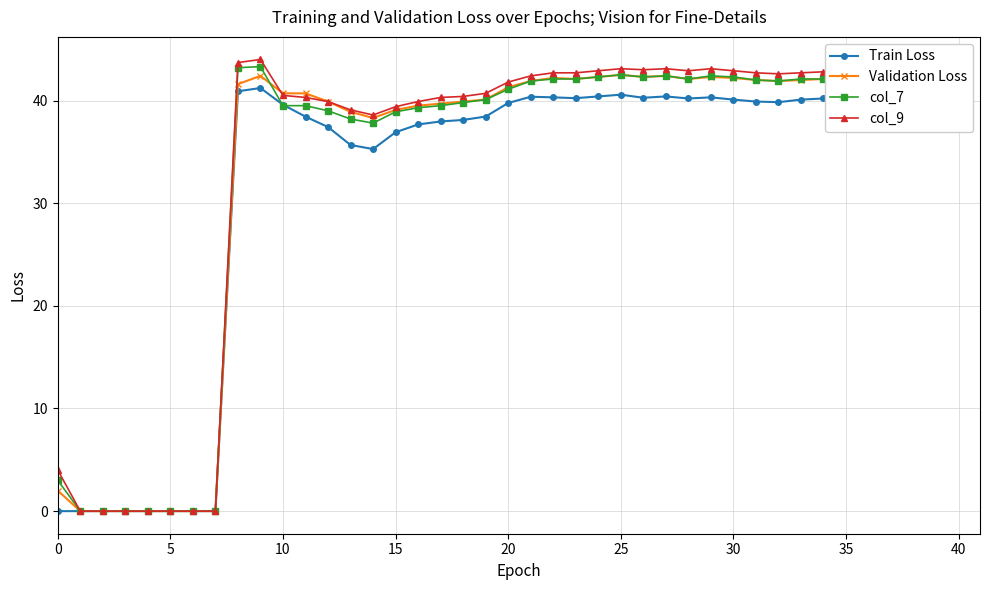

What is the greatest value displayed?

44.0